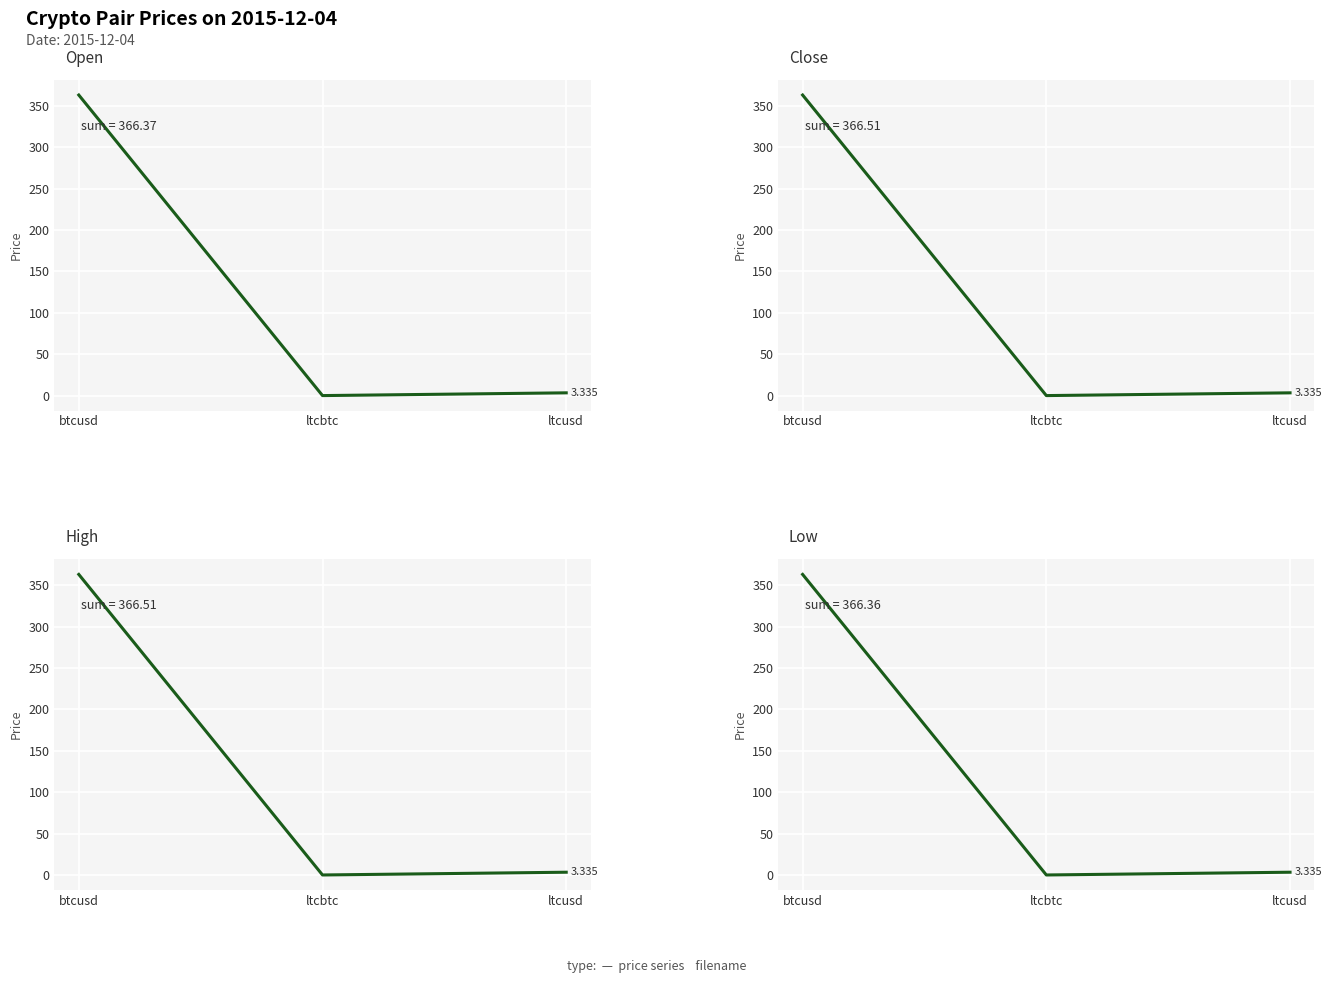

What is the label of the 2nd point from the right?

ltcbtc